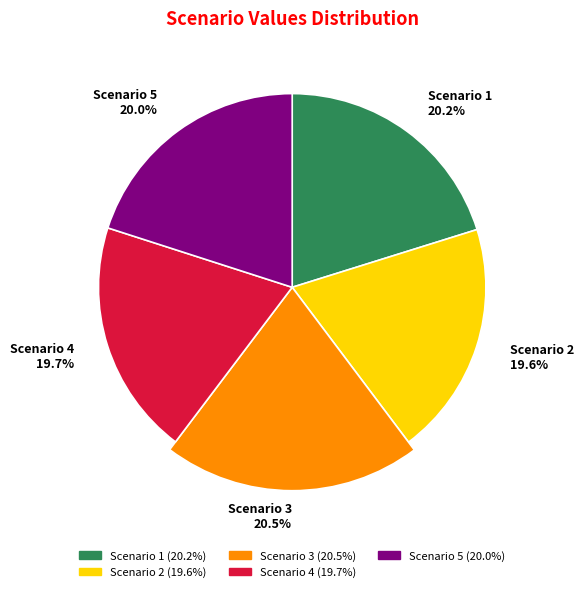

To the nearest percent, what is the combined percentage of Scenario 3 and Scenario 5?

41%